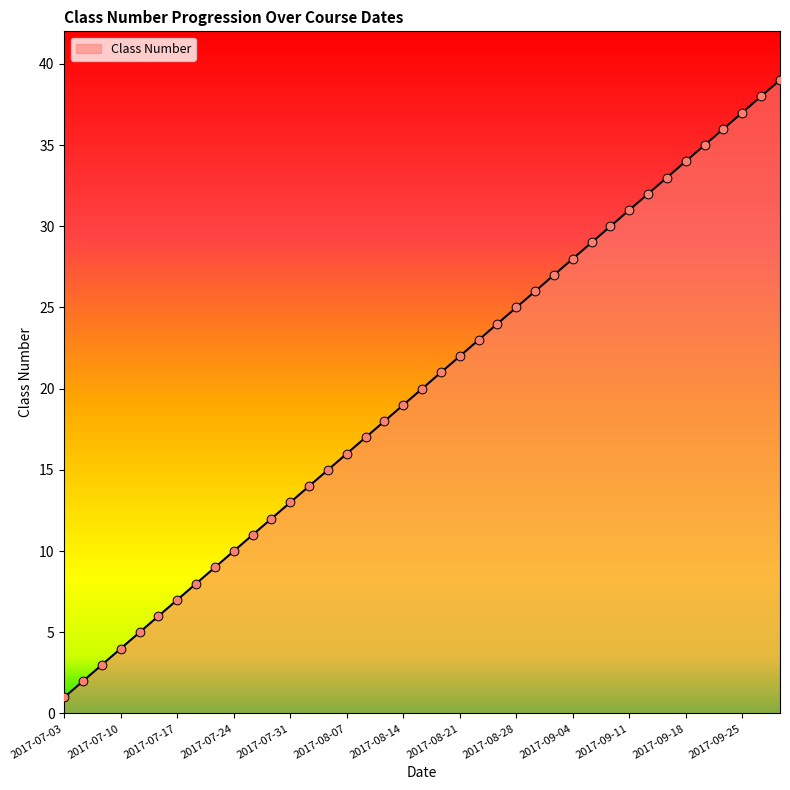

What is the greatest value displayed?

39